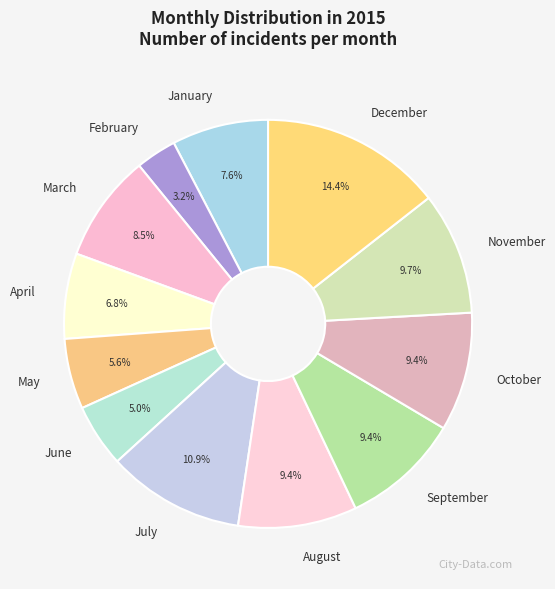

Does June account for over 50% of the chart?

No